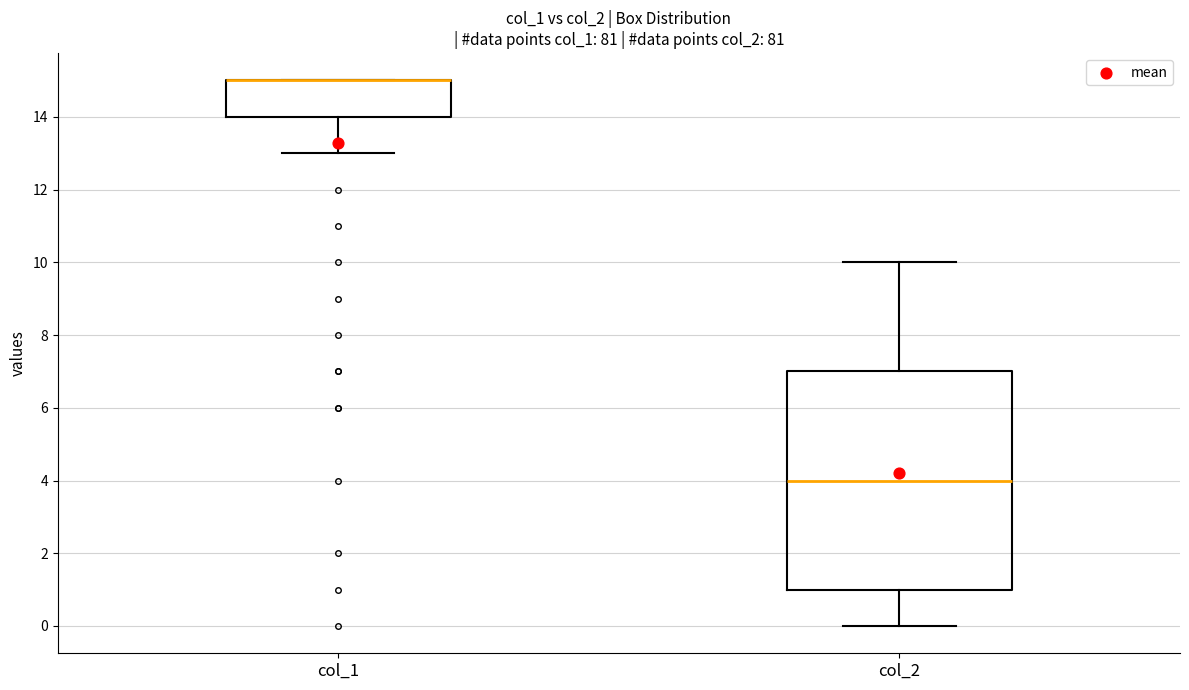

Comparing the boxes themselves (not the whiskers), which one is the tallest?

col_2